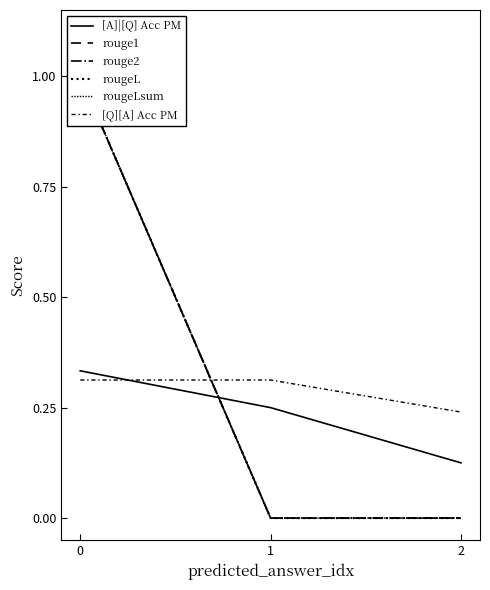

What are all the series names shown in the legend?

[A]|[Q] Acc PM, rouge1, rouge2, rougeL, rougeLsum, [Q][A] Acc PM